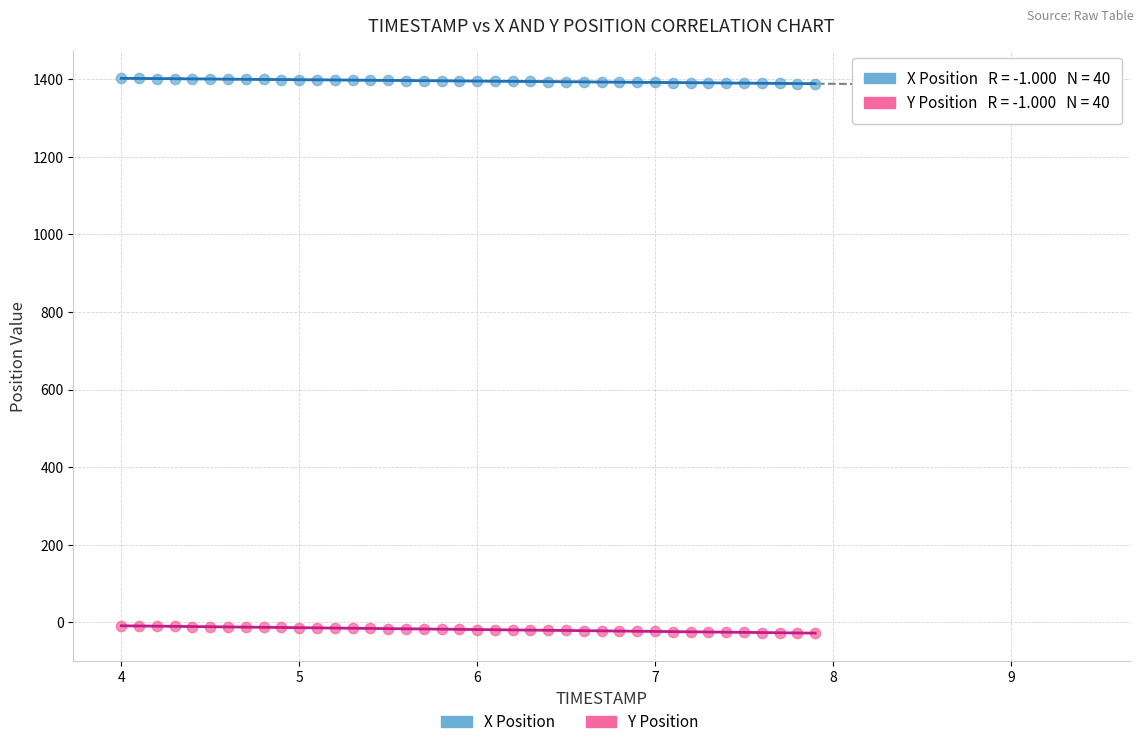

Across all data points, what is the range of Y values (max minus min)?

1430.8